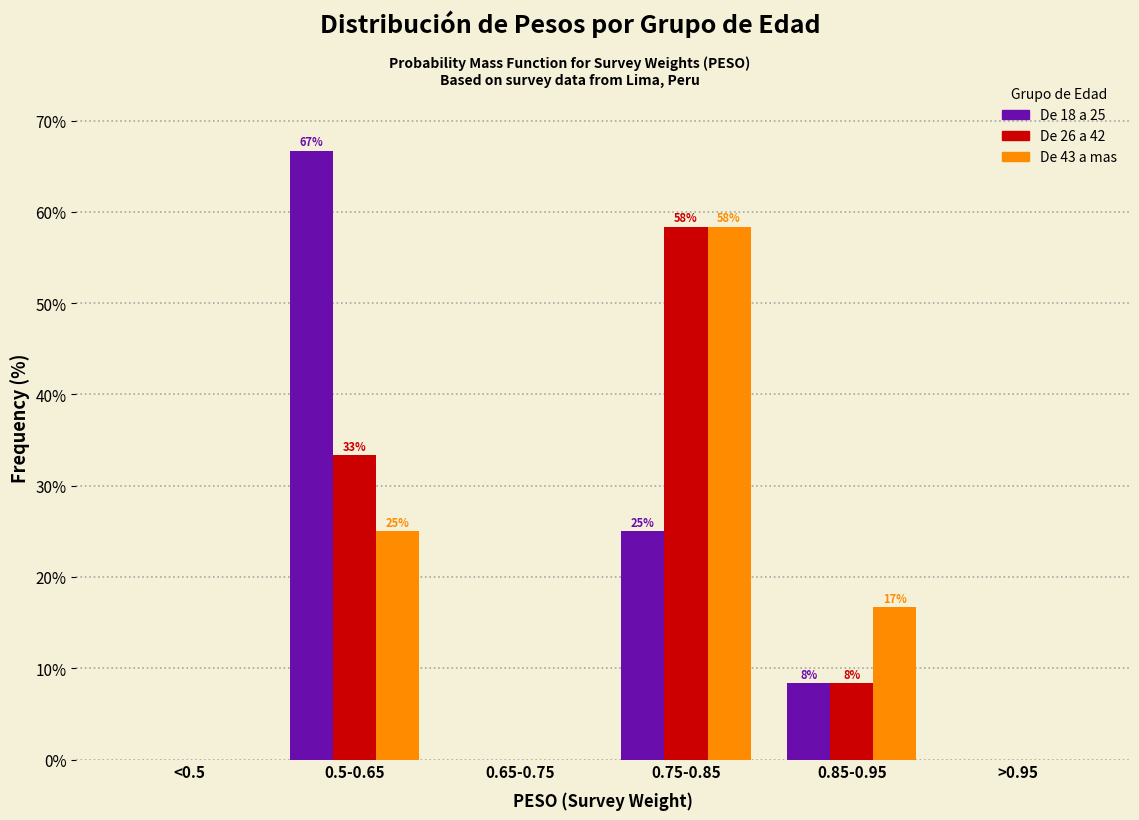

What are all the series names shown in the legend?

De 18 a 25, De 26 a 42, De 43 a mas